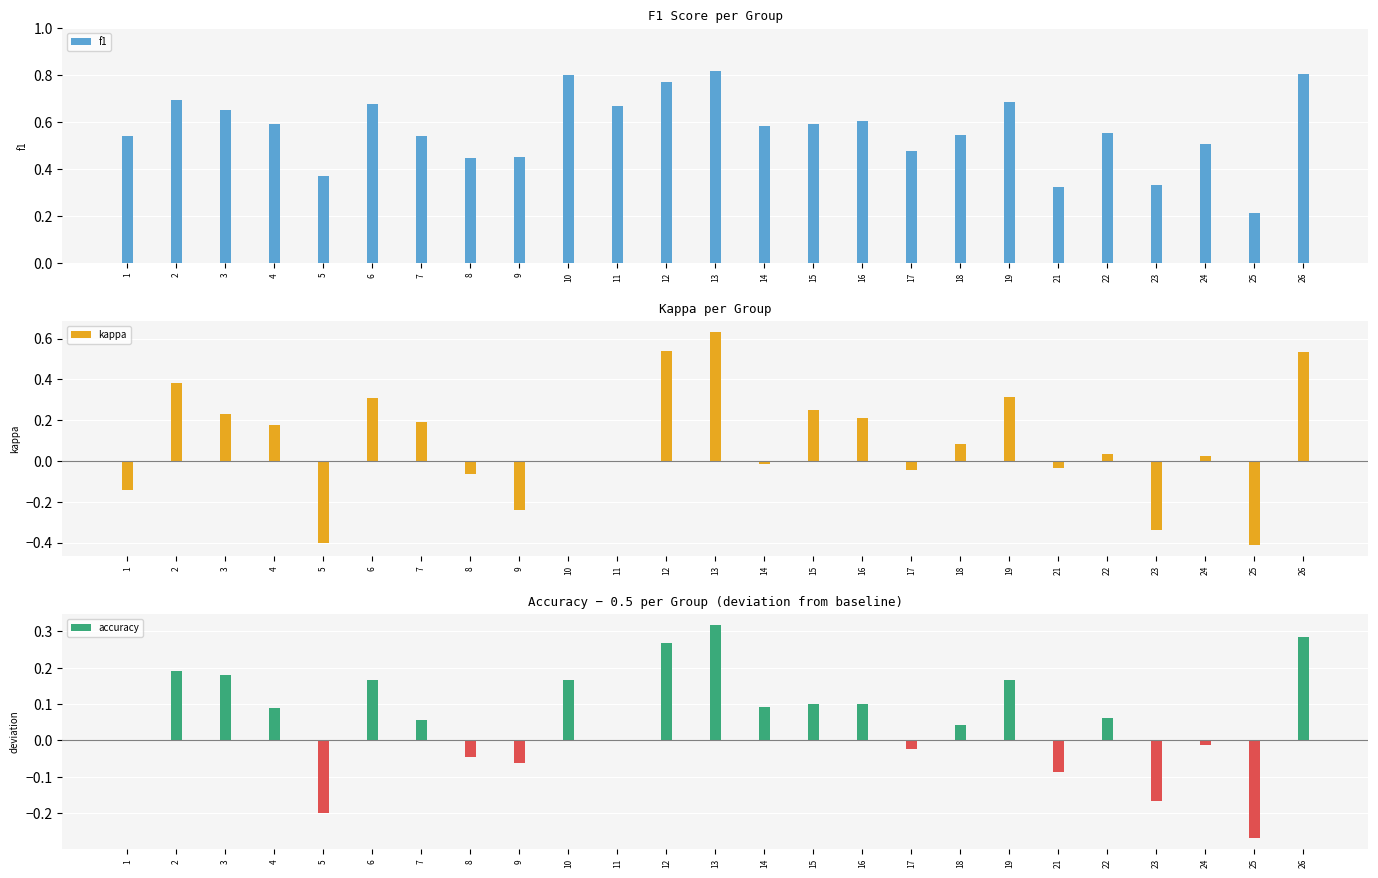

What is the greatest value displayed?

0.8